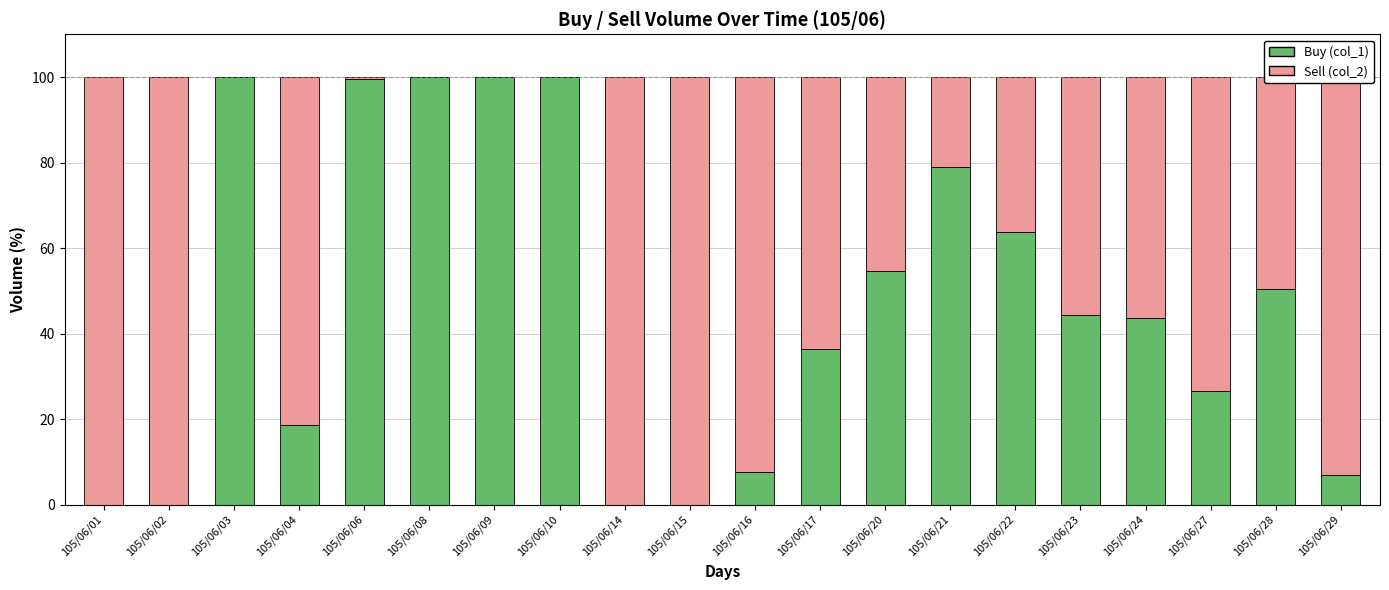

What is the sum of the Buy (col_1) values at 105/06/28 and 105/06/09?

150.5